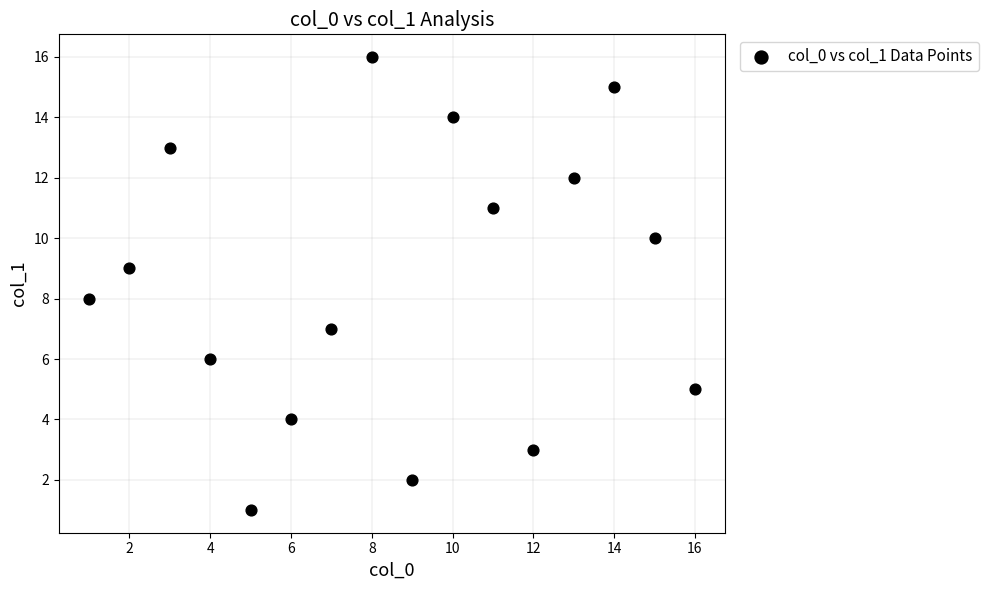

What is the range of Y values (max minus min)?

15